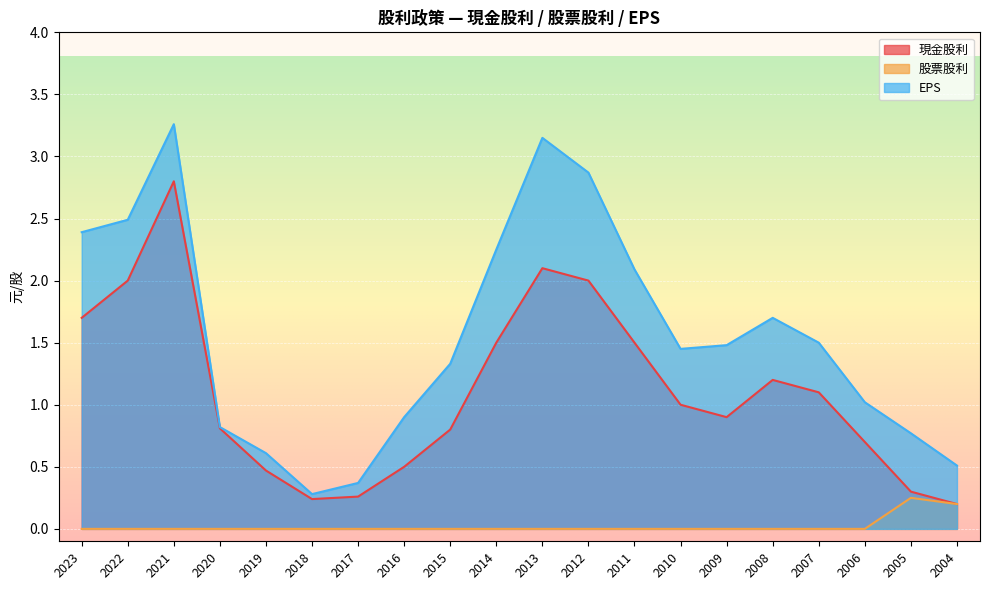

Rank the series at 2006 from lowest to highest value.

股票股利, 現金股利, EPS